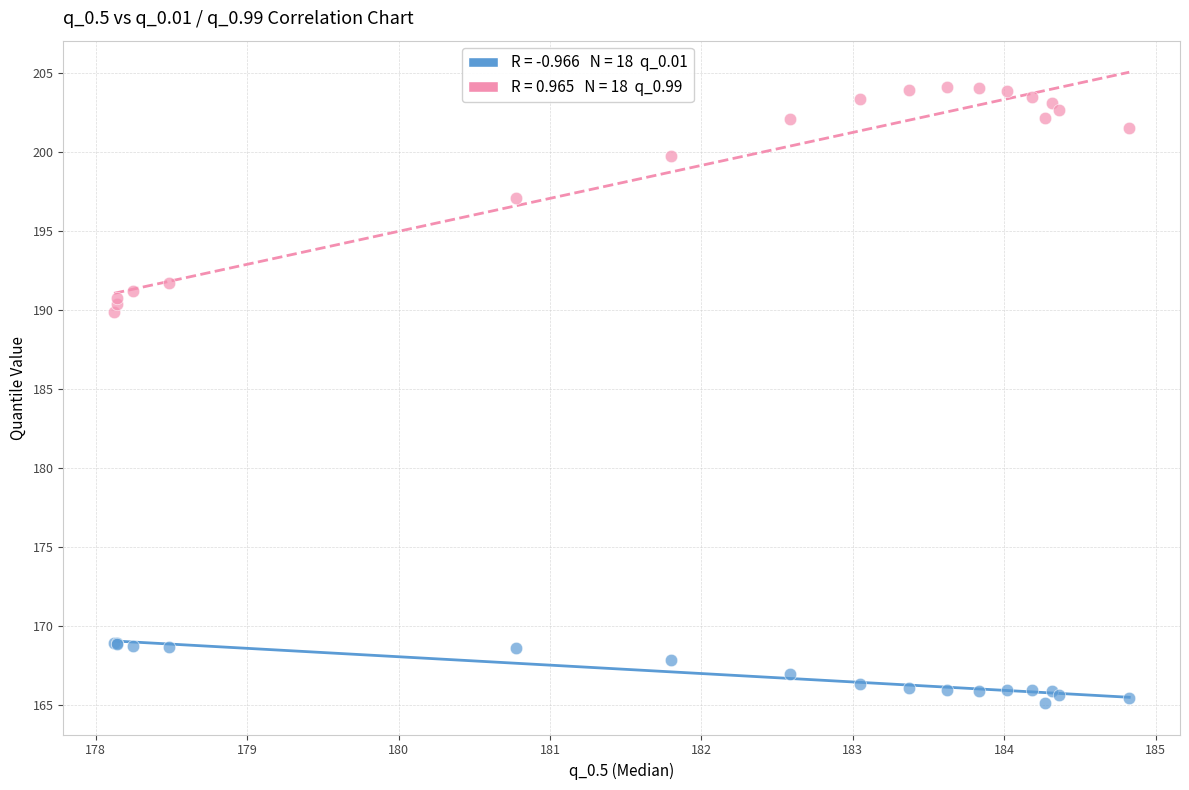

Across all series, what Y value is closest to 184?

189.9